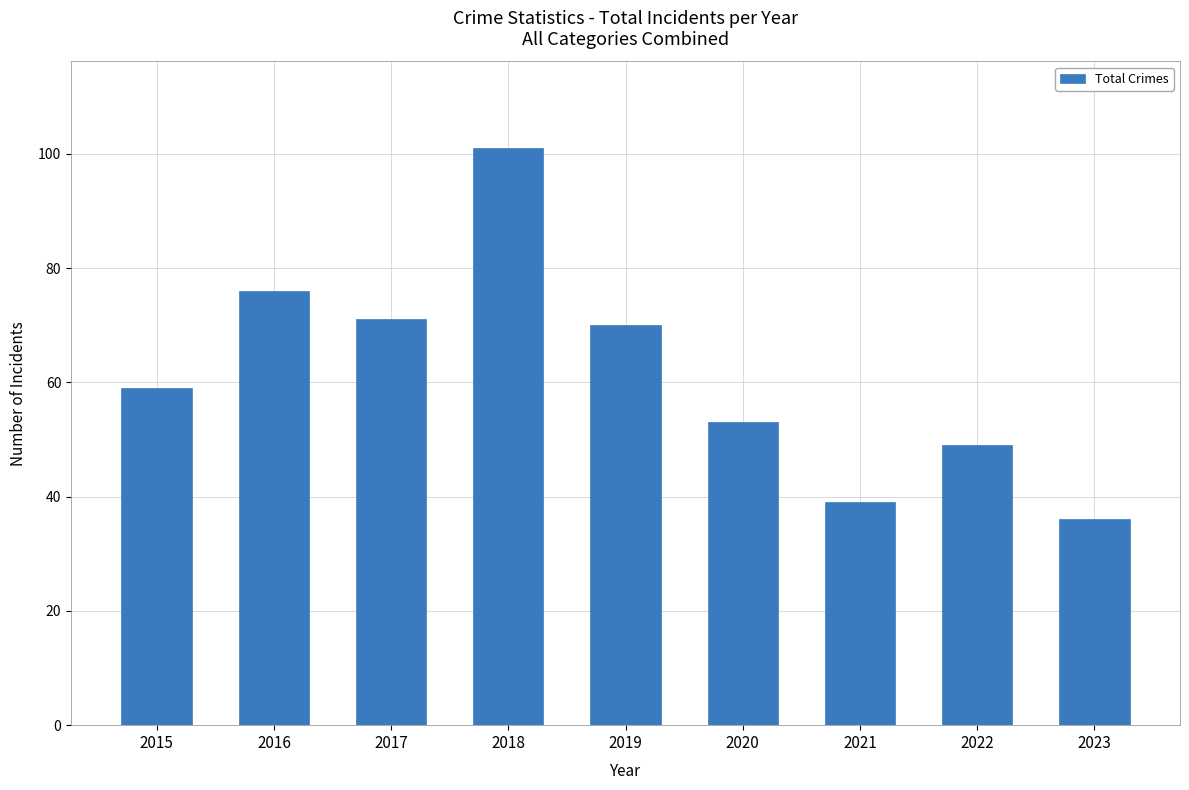

The chart shows a value of 36 at 2023. True or false?

True